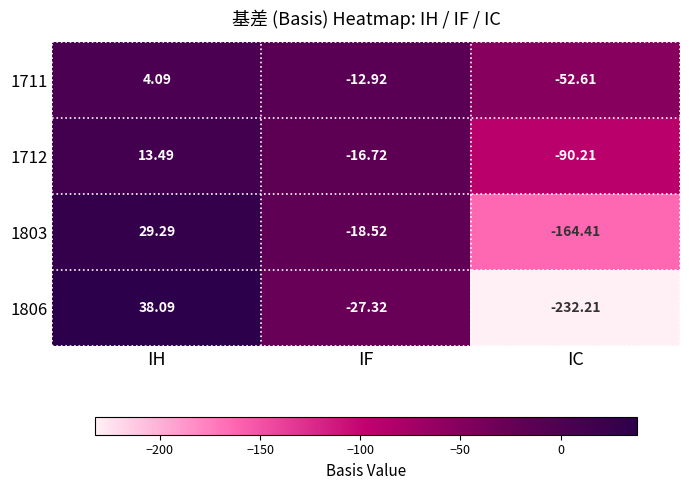

Which category has the highest value across all series?

IH